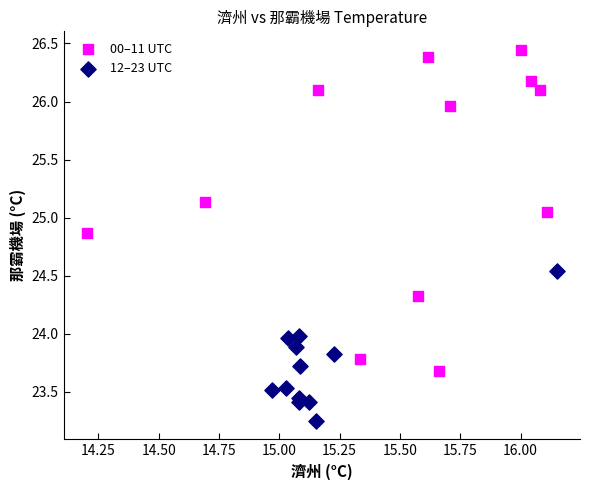

Which series has the widest spread of Y values?

00–11 UTC